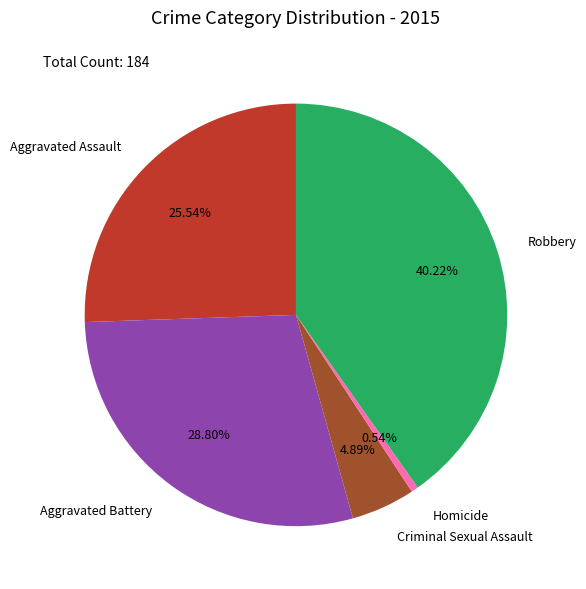

What is the ratio of the value at Criminal Sexual Assault to the value at Aggravated Battery?

0.2